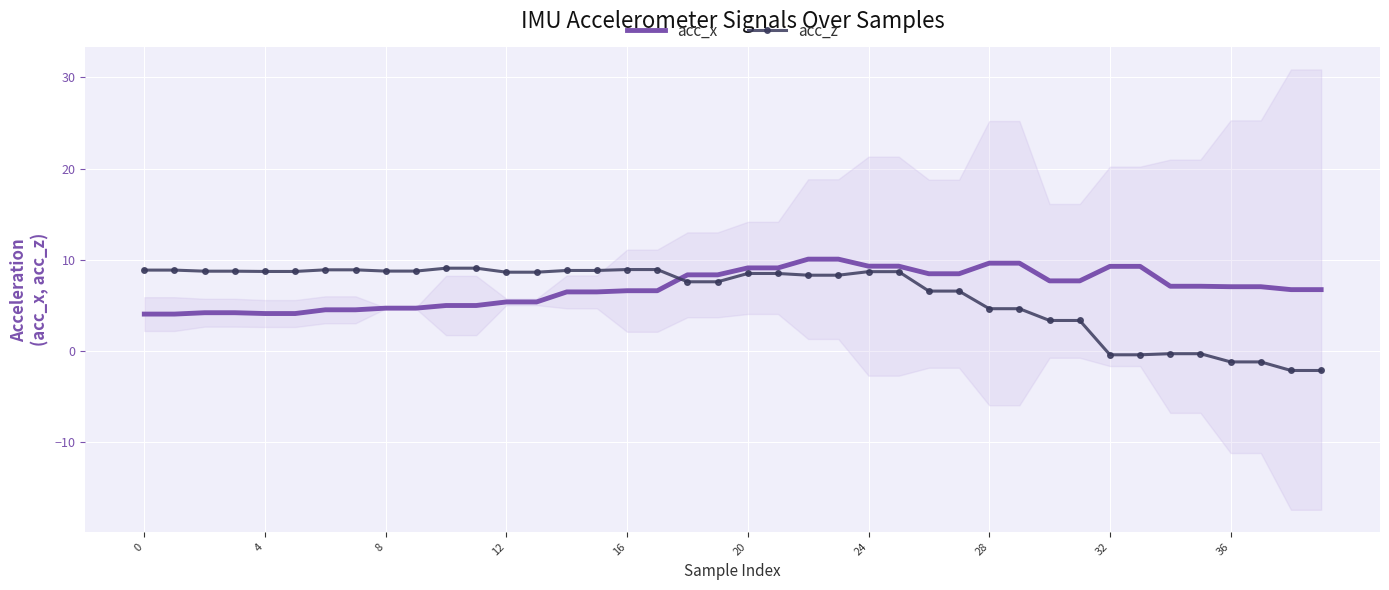

What is the label of the 26th point from the right?

14